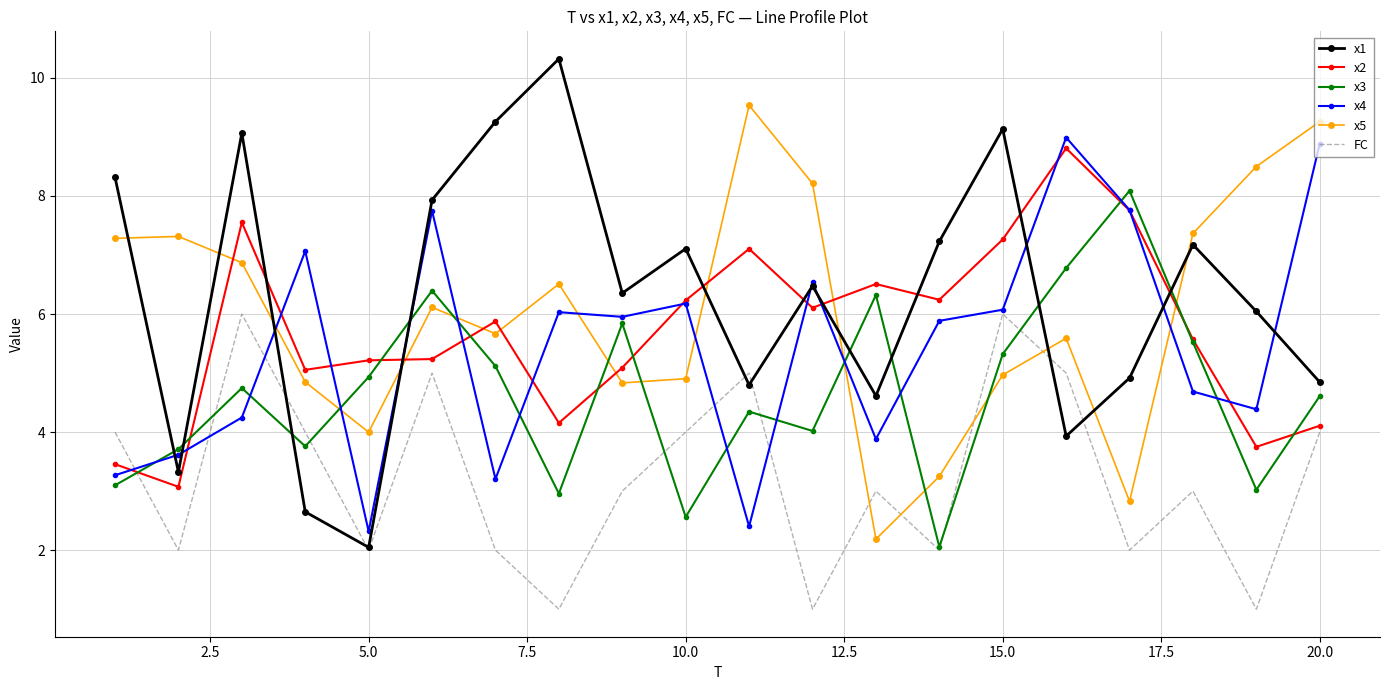

What is the maximum value shown in the chart?

10.3